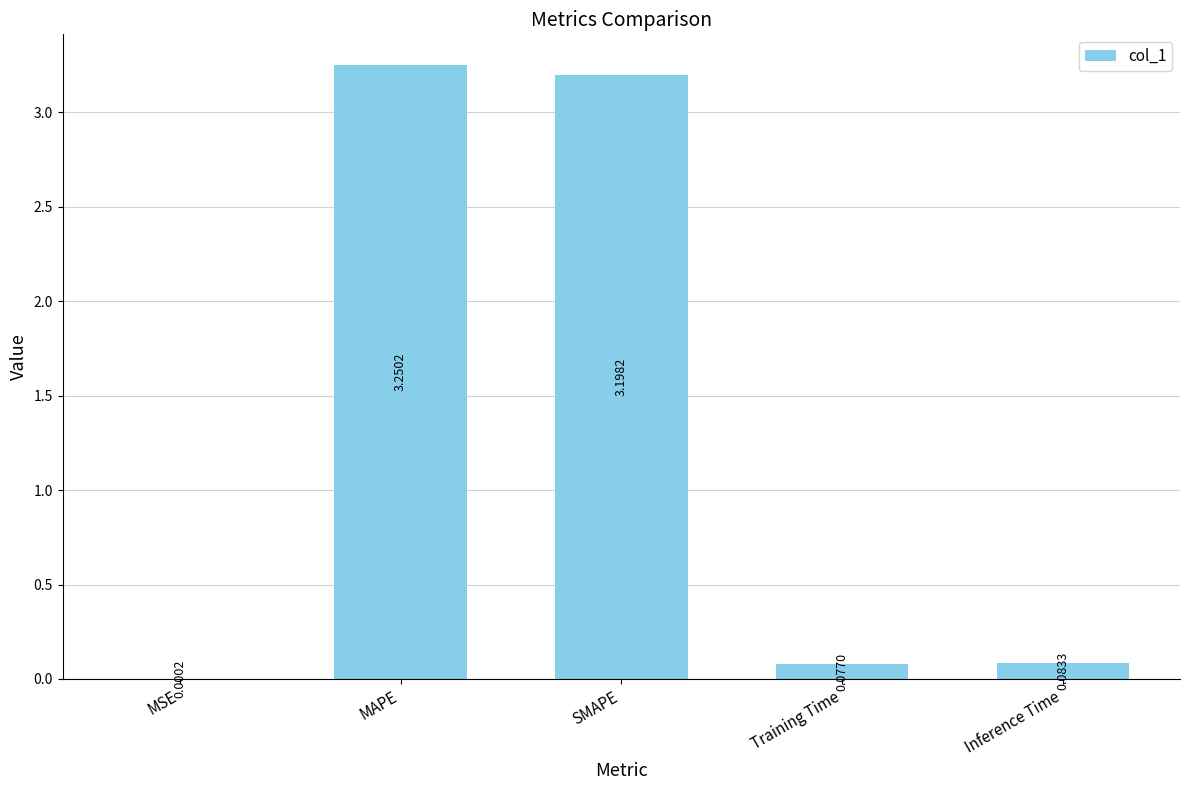

How many distinct data groups are displayed?

1